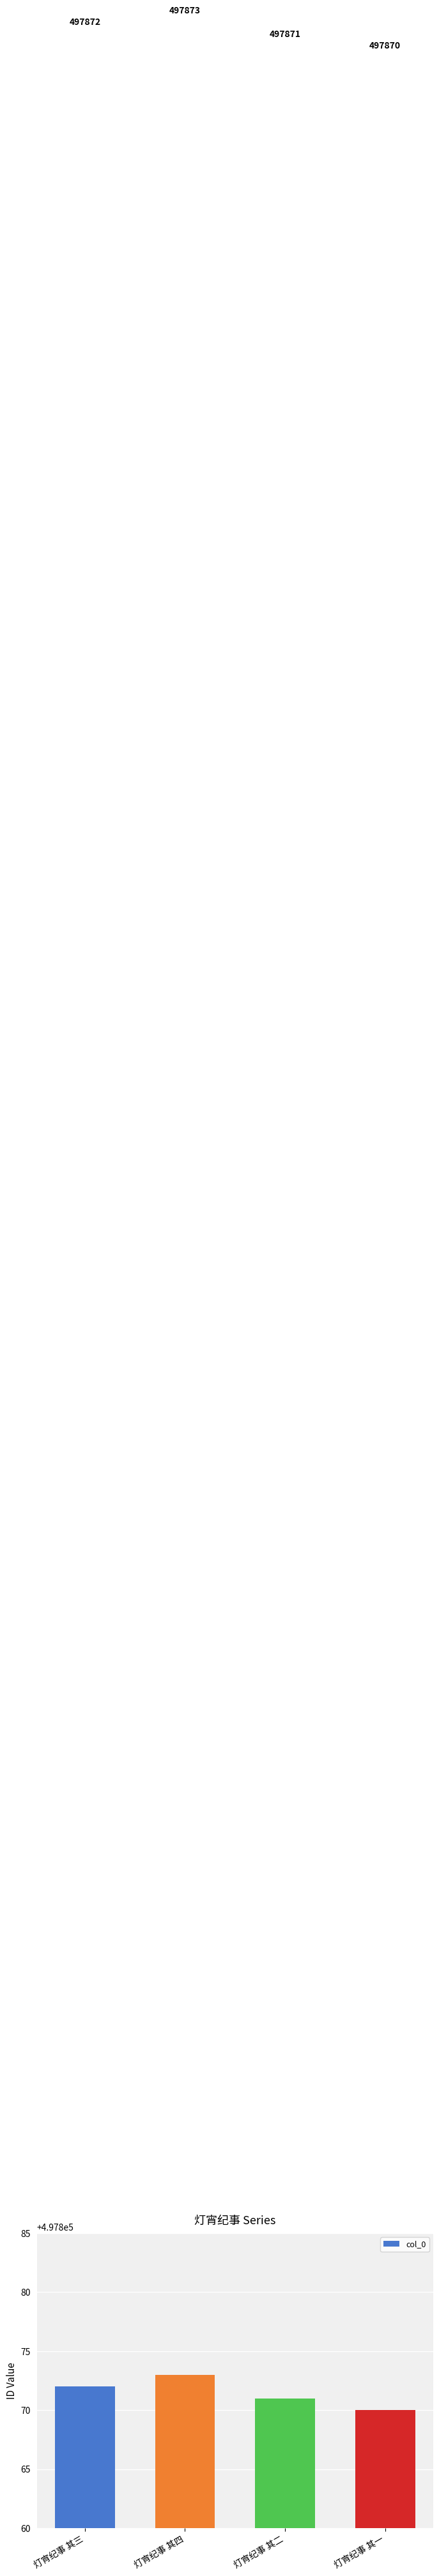

List the labels in order of value, largest first.

灯宵纪事 其四, 灯宵纪事 其三, 灯宵纪事 其二, 灯宵纪事 其一